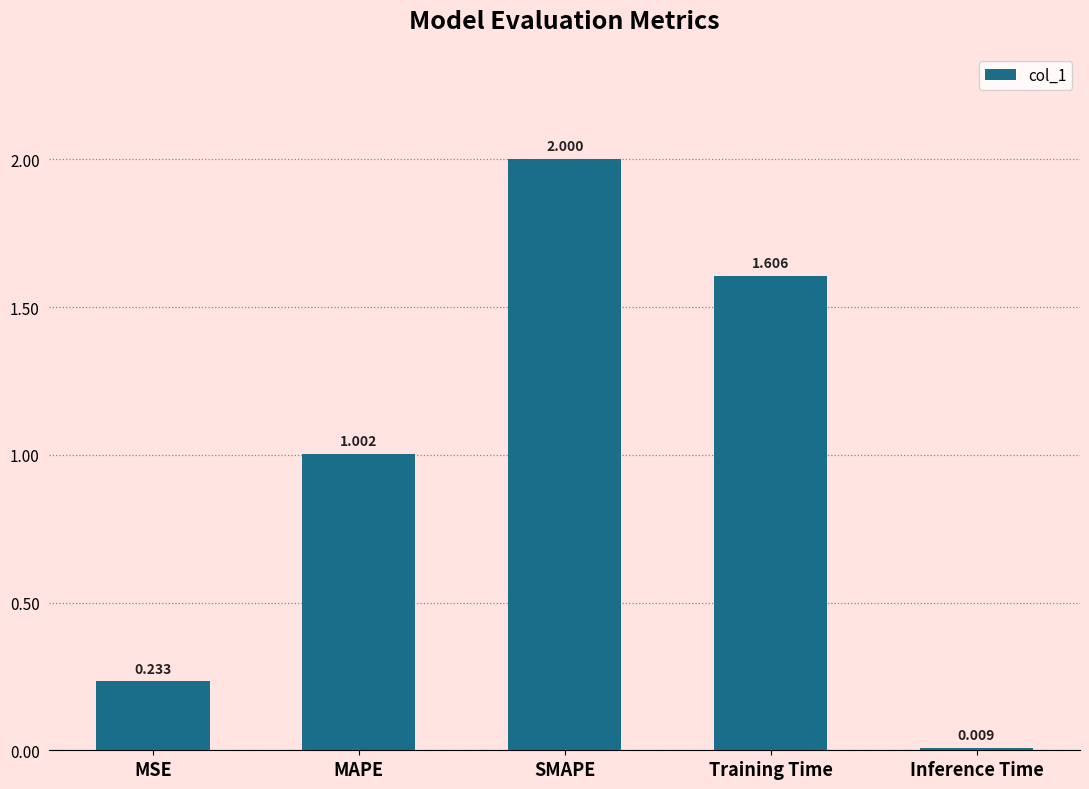

True or false: the data shows 2.6 at Training Time.

False